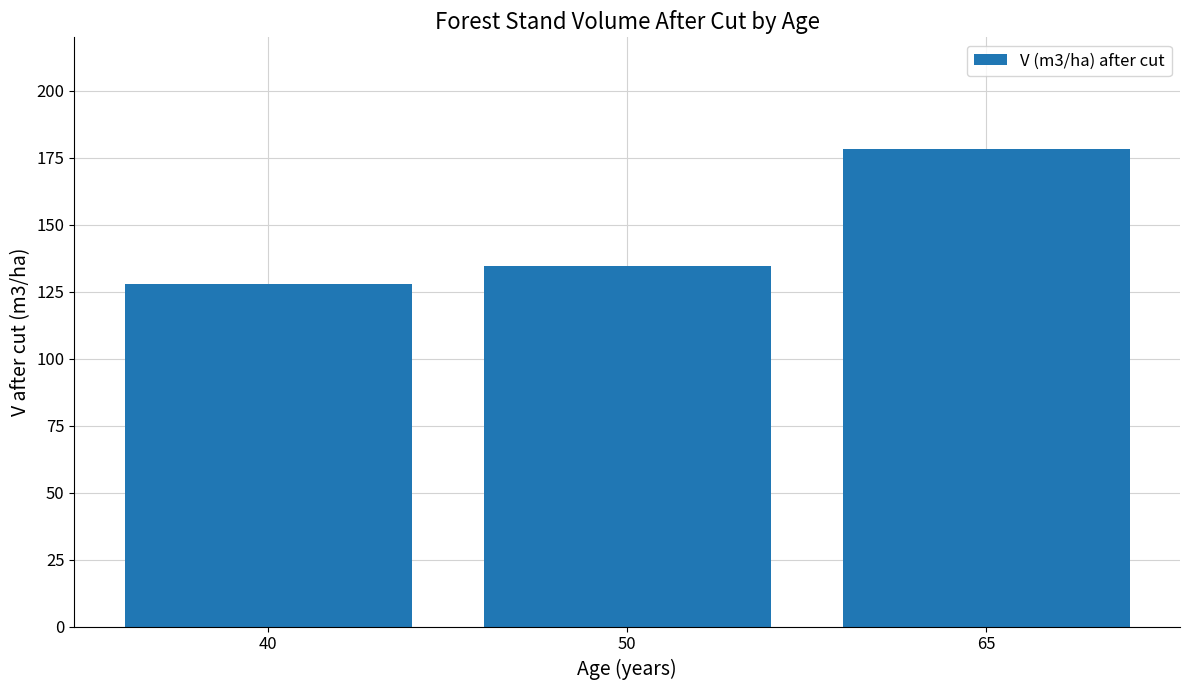

What is the change in value from 40 to 65?

+50.6